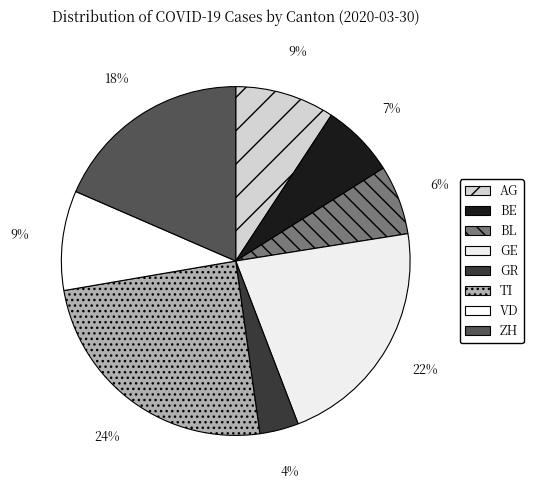

Does TI represent more than half of the total?

No